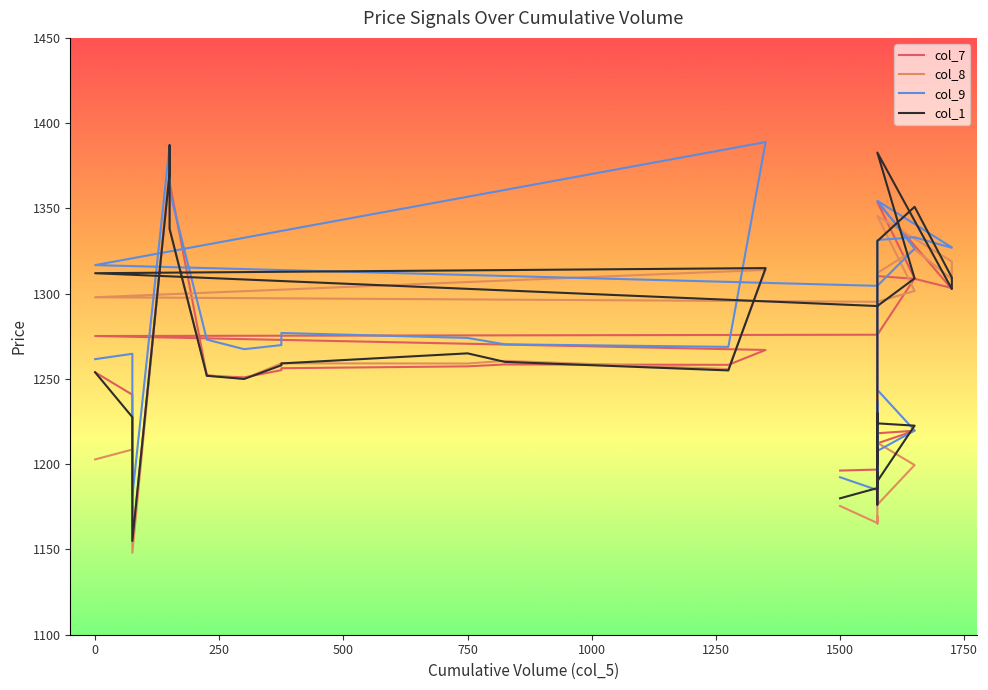

Reading right to left, list all the values displayed in this chart.

col_7: 1196.3	1196.9	1197.8	1198.2	1199.2	1199.8	1199.7	1196.9	1196.6	1195.2	1194.3	1212.2	1219.6	1218.2	1310.3	1308.7	1303.3	1302.7	1353.7	1309.0	1275.9	1275.2	1267.0	1258.3	1258.5	1257.4	1256.3	1255.2	1250.9	1251.8	1365.3	1379.0	1371.0	1155.0	1240.8	1253.9
col_8: 1175.5	1165.5	1169.5	1165.2	1177.3	1190.1	1226.6	1193.6	1177.2	1177.0	1176.4	1176.2	1199.5	1212.5	1312.1	1326.0	1308.5	1318.8	1345.6	1301.6	1295.2	1297.9	1314.0	1255.8	1260.6	1259.0	1259.2	1259.1	1250.0	1252.3	1337.5	1370.8	1375.0	1148.0	1208.6	1202.8
col_9: 1192.3	1184.8	1197.5	1196.0	1192.2	1211.4	1237.0	1199.7	1198.3	1217.4	1202.2	1207.8	1219.8	1243.6	1331.5	1333.0	1326.9	1327.2	1354.5	1326.4	1304.6	1316.8	1388.9	1268.8	1270.3	1274.0	1277.0	1269.8	1267.5	1273.0	1360.3	1382.9	1387.0	1181.4	1264.8	1261.6
col_1: 1180.0	1186.0	1189.6	1195.0	1190.0	1200.0	1230.0	1200.0	1209.2	1202.4	1176.3	1190.0	1222.6	1224.0	1330.8	1351.0	1309.5	1302.8	1382.8	1309.0	1292.8	1312.0	1315.0	1255.0	1260.0	1265.0	1259.1	1258.0	1250.0	1251.8	1338.0	1387.0	1371.0	1155.0	1227.6	1253.9